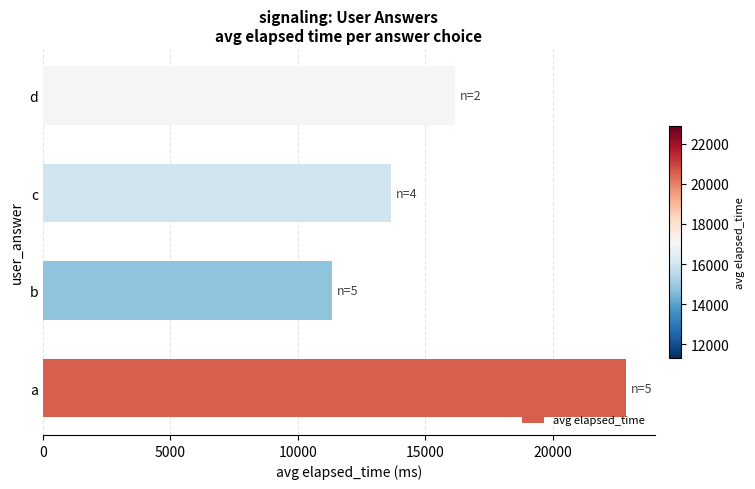

Approximately how many times larger is the value at c compared to a?

0.6